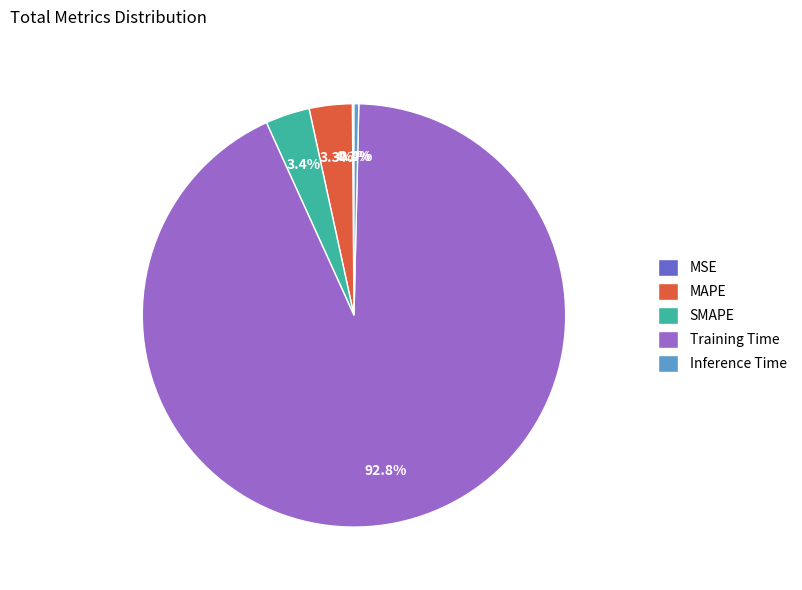

Which has a higher value, Inference Time or MAPE?

MAPE